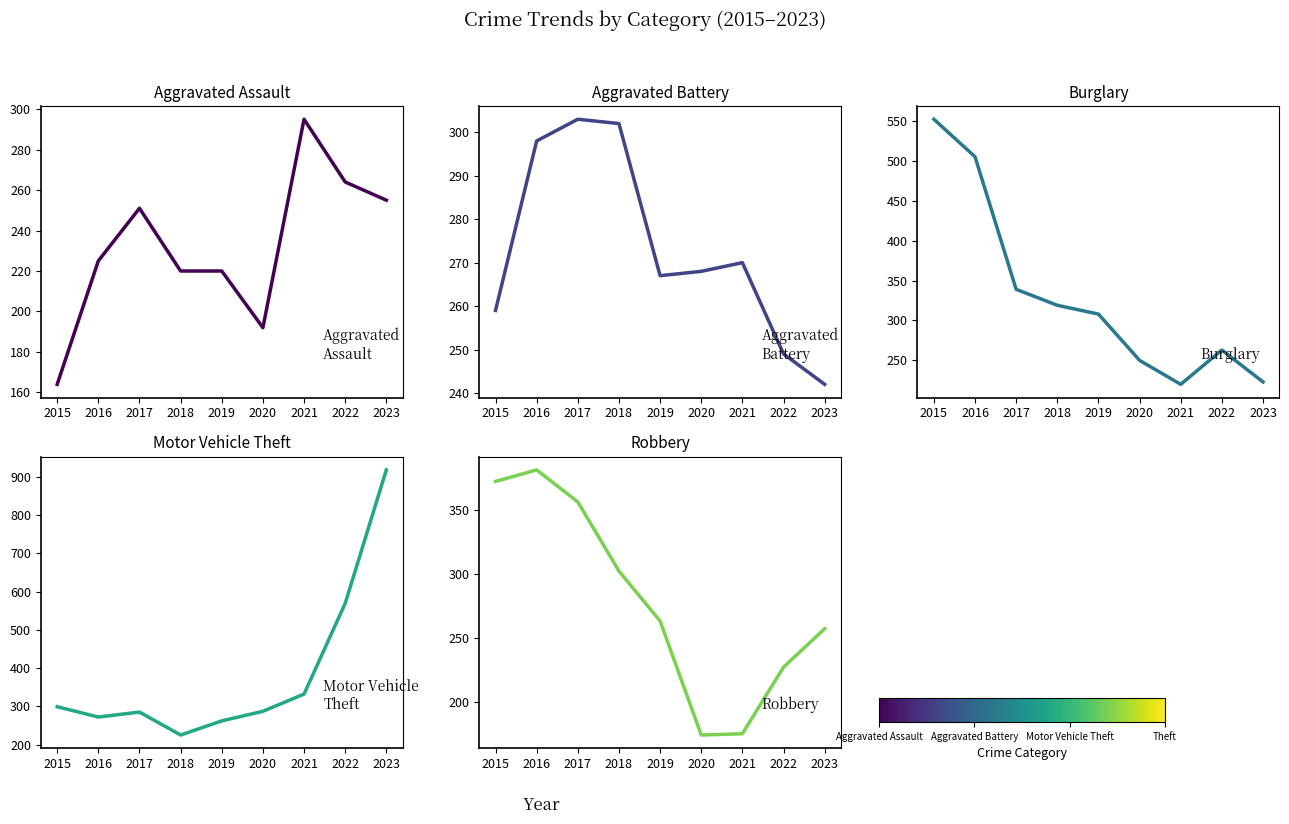

True or false: Aggravated Battery has a value of 181 at 2019.

False